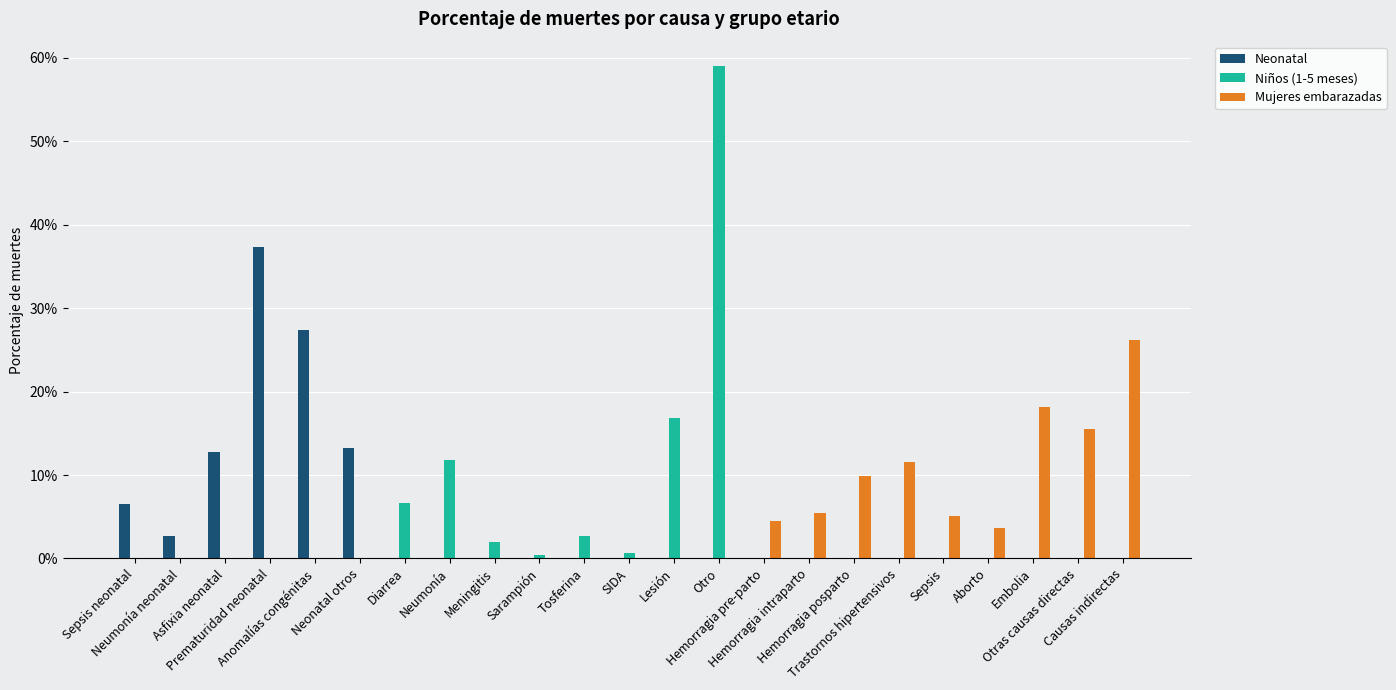

Which series has the largest range (max minus min)?

Niños (1-5 meses)